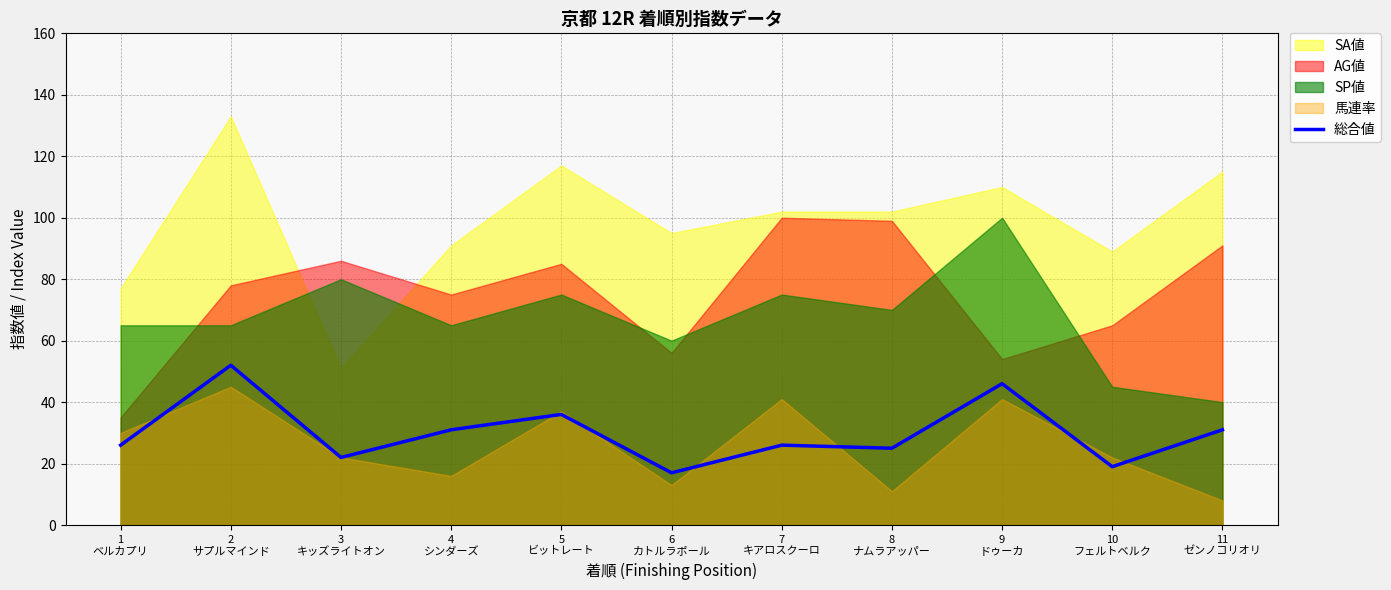

List the labels in order of value, largest first.

2
サプルマインド, 9
ドゥーカ, 5
ビットレート, 4
シンダーズ, 11
ゼンノコリオリ, 1
ベルカプリ, 7
キアロスクーロ, 8
ナムラアッパー, 3
キッズライトオン, 10
フェルトベルク, 6
カトルラポール